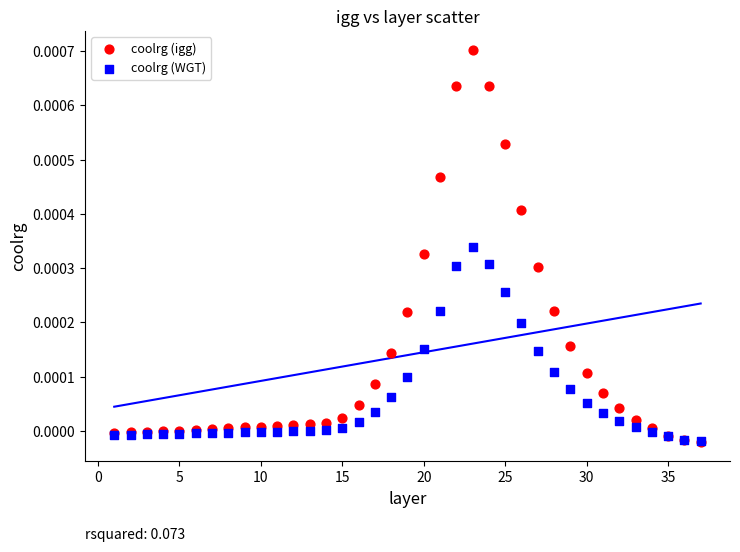

Which series has the widest spread of Y values?

coolrg (igg)